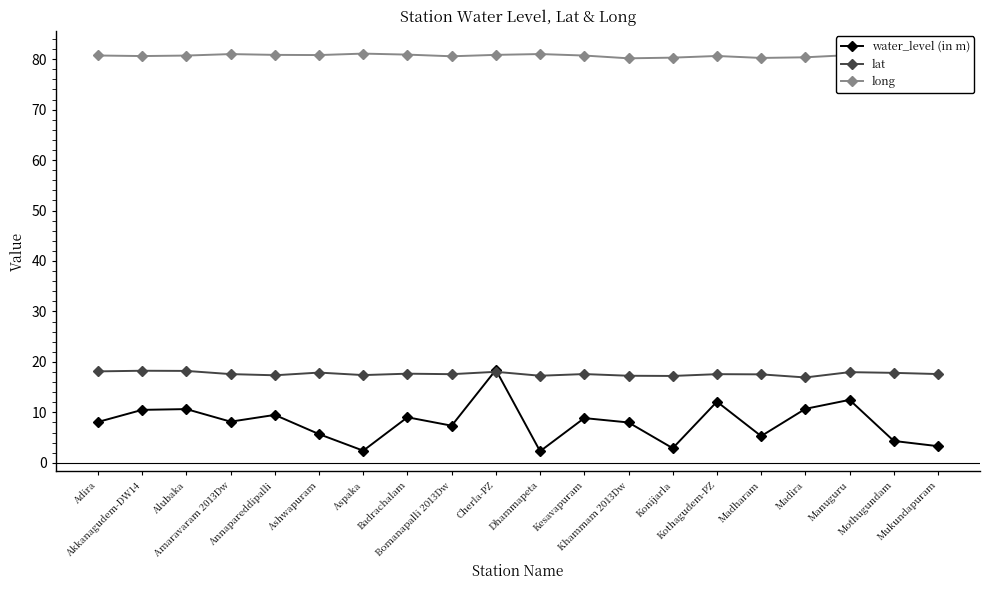

What is the smallest value displayed?

2.3